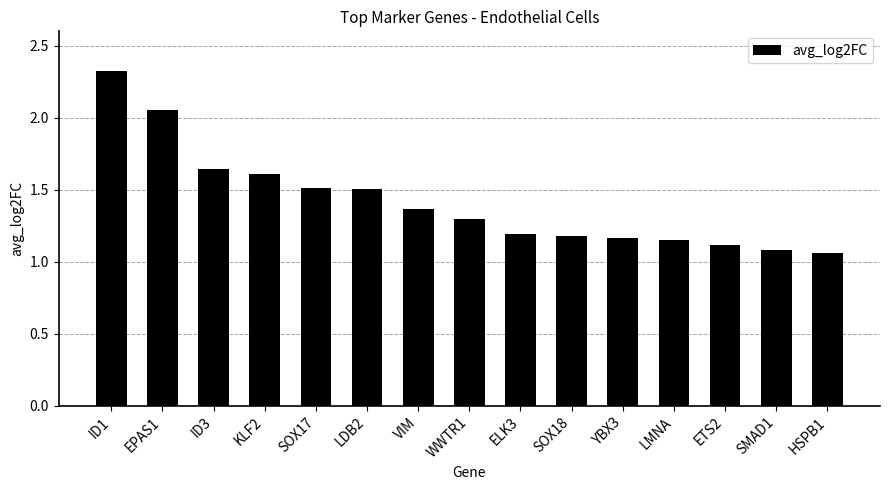

What is the difference between the values at EPAS1 and KLF2?

0.4